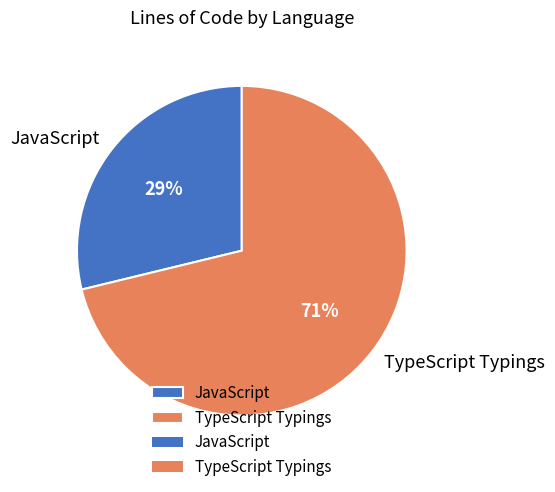

Is there any slice that represents more than half of the pie?

Yes